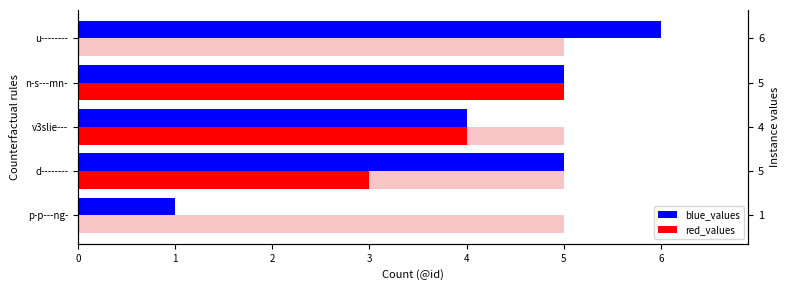

Where does the red_values series first go above 3?

v3slie---